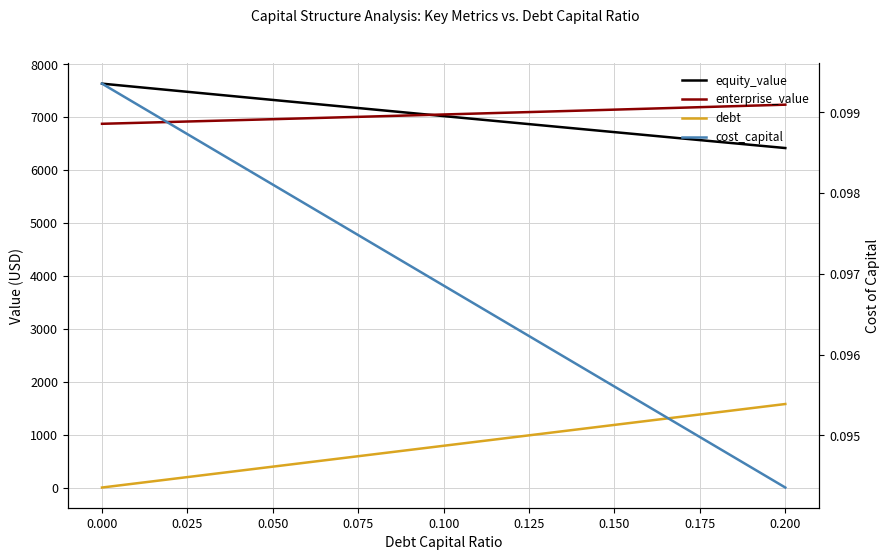

Which series has the largest range (max minus min)?

debt